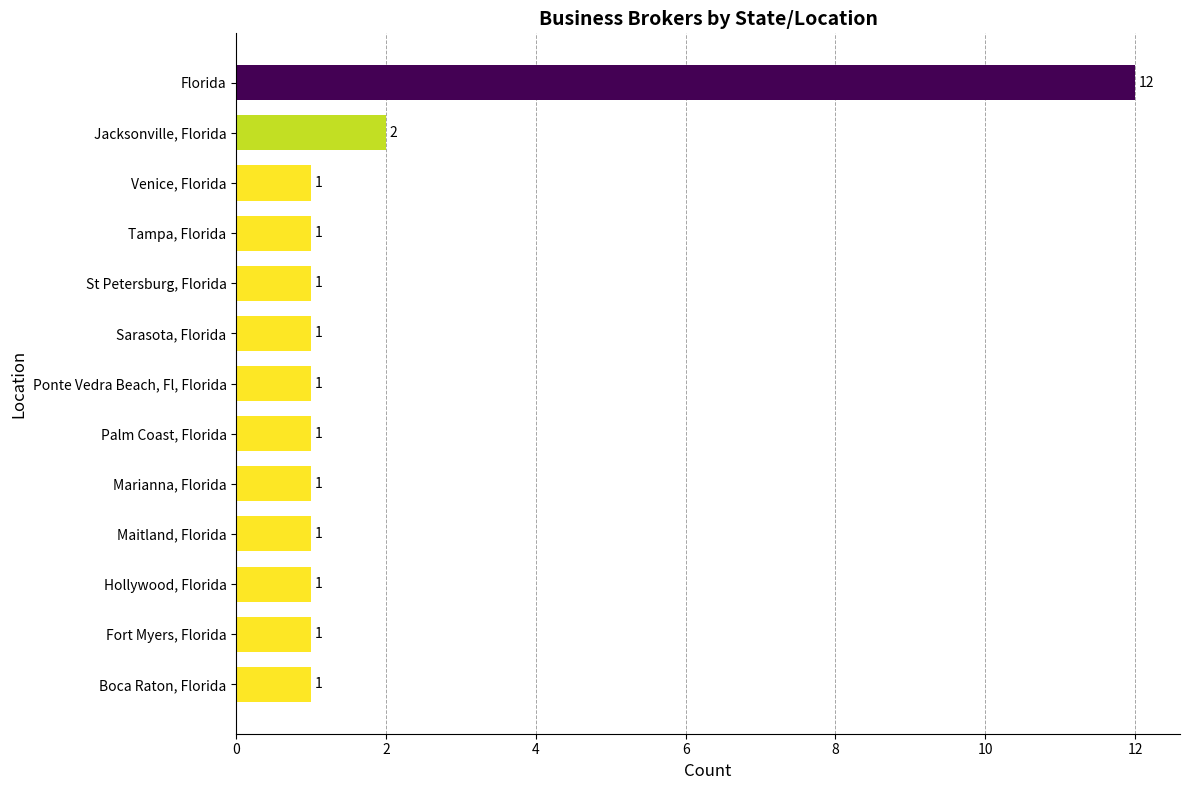

How many bars are there in total?

13